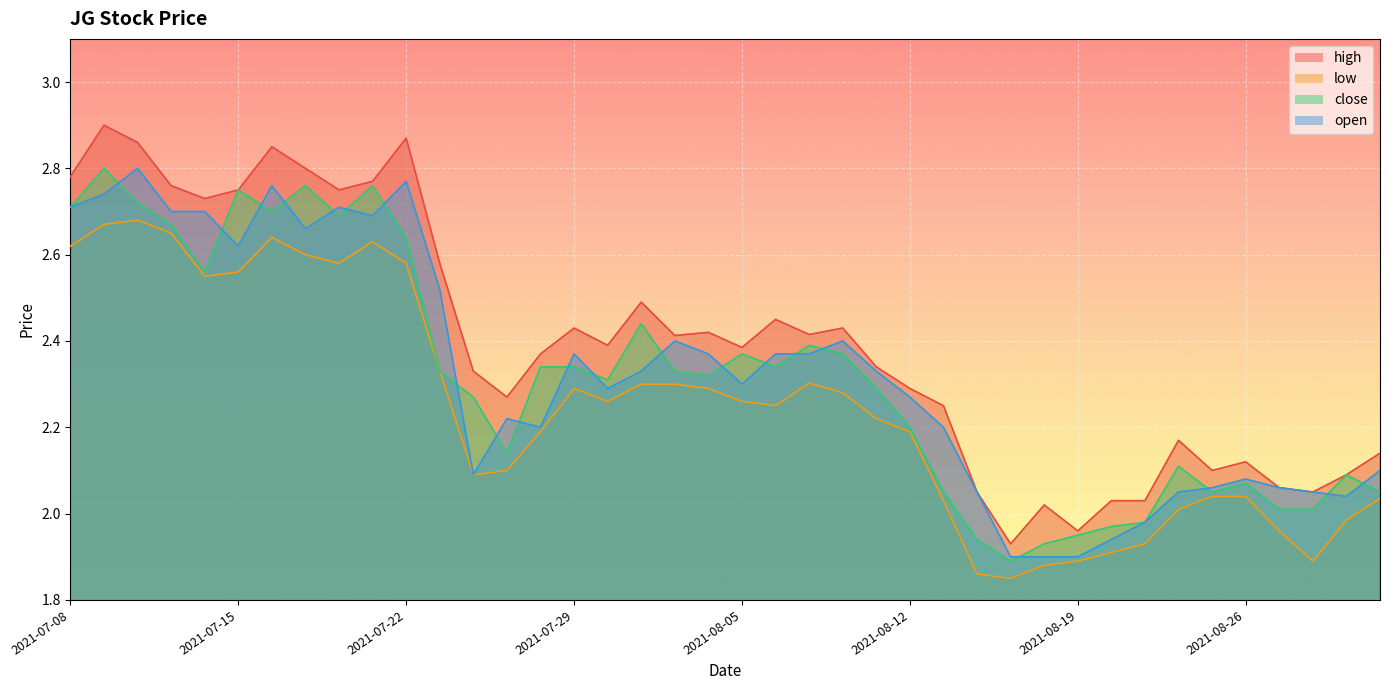

What is the label of the 39th point from the right?

2021-07-09